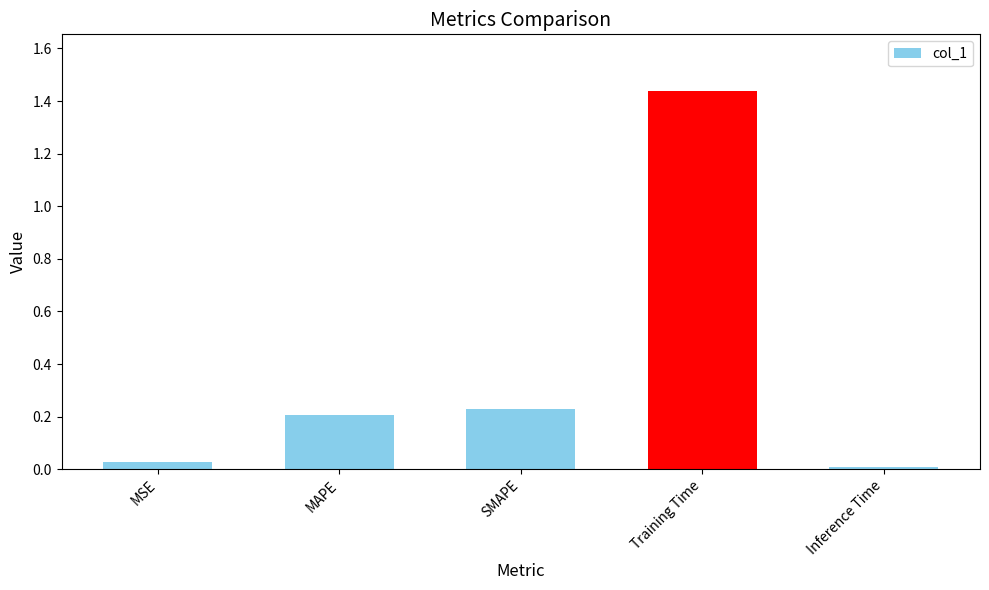

How many bars are there in total?

5